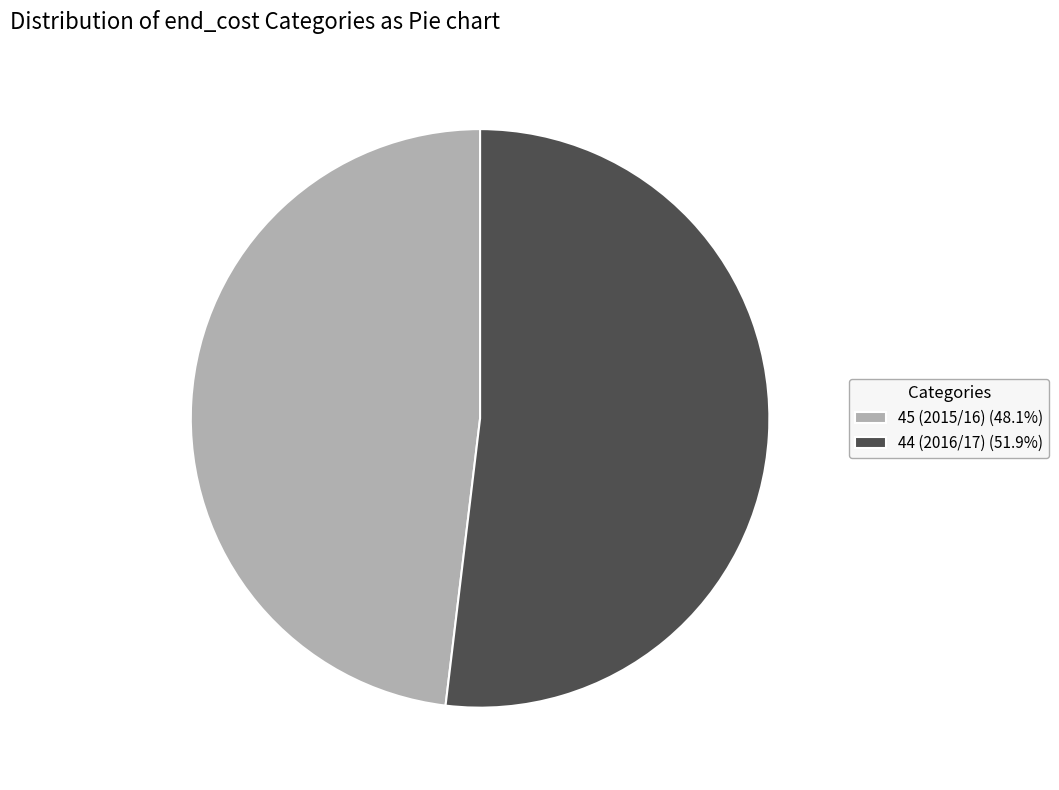

Which slice represents more than half of the pie?

44 (2016/17)